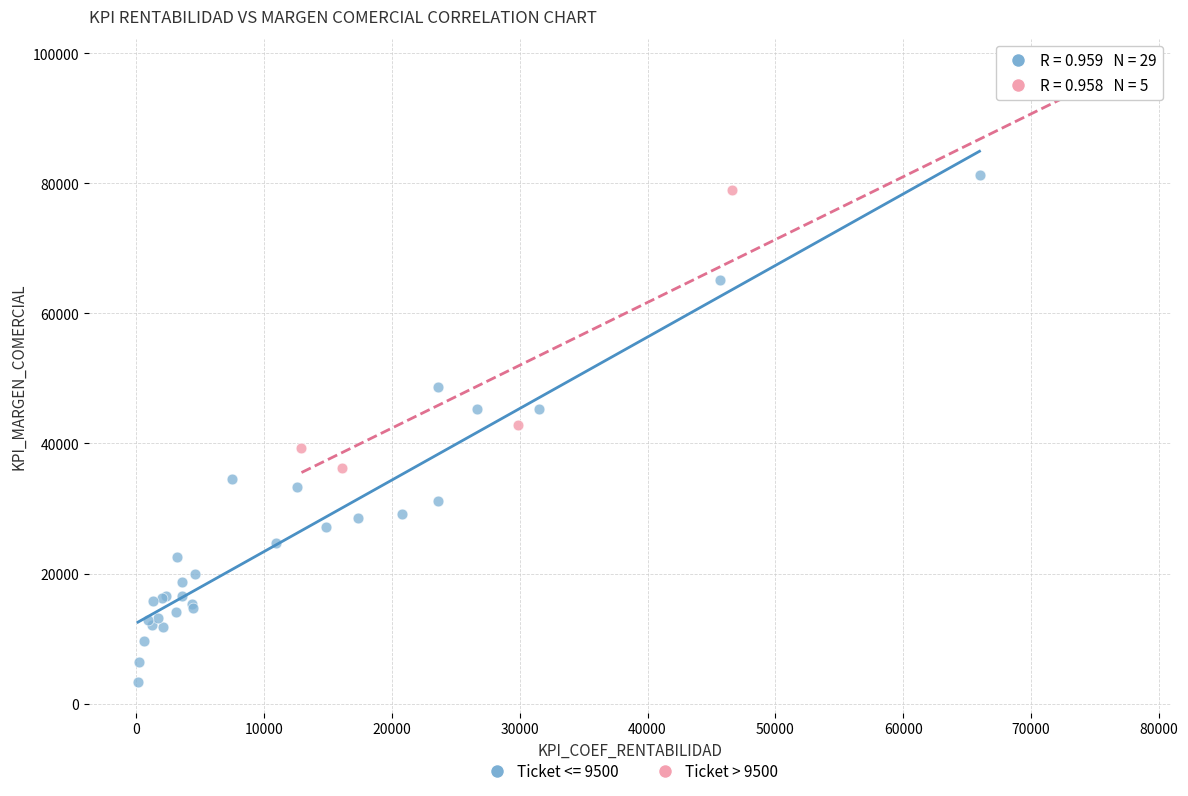

Which series reaches the maximum Y coordinate?

Ticket > 9500